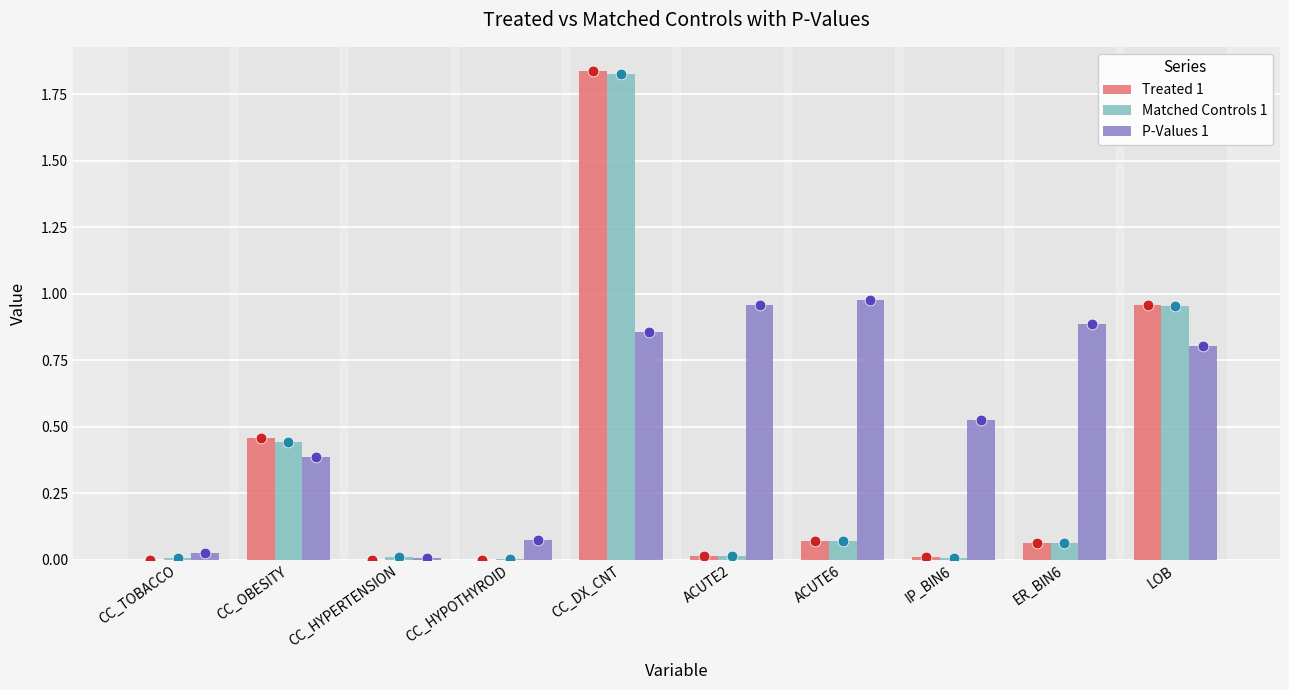

Which series has the widest spread of Y values?

Treated 1